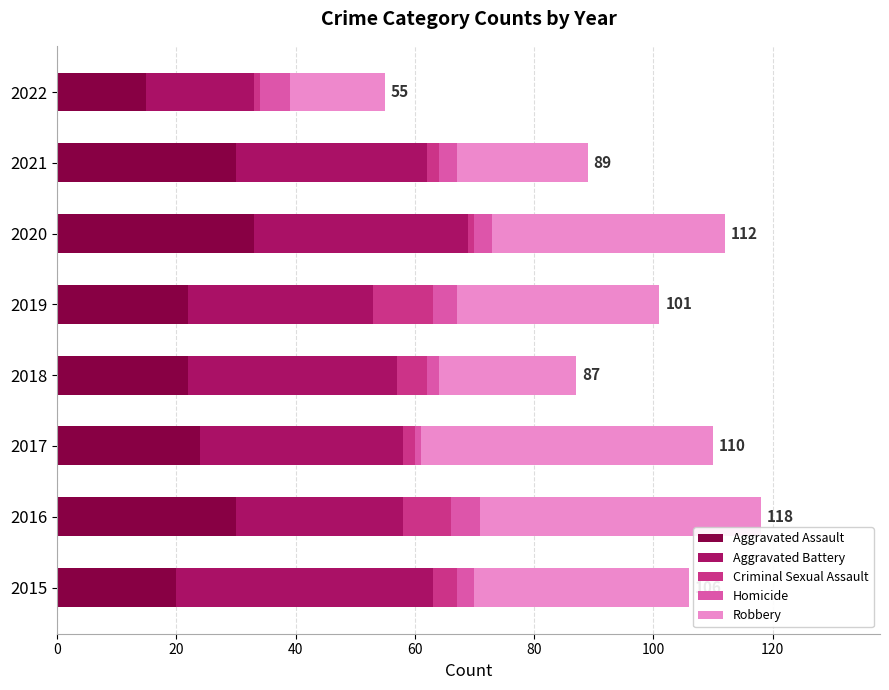

How many Aggravated Assault values are between 22 and 30?

5